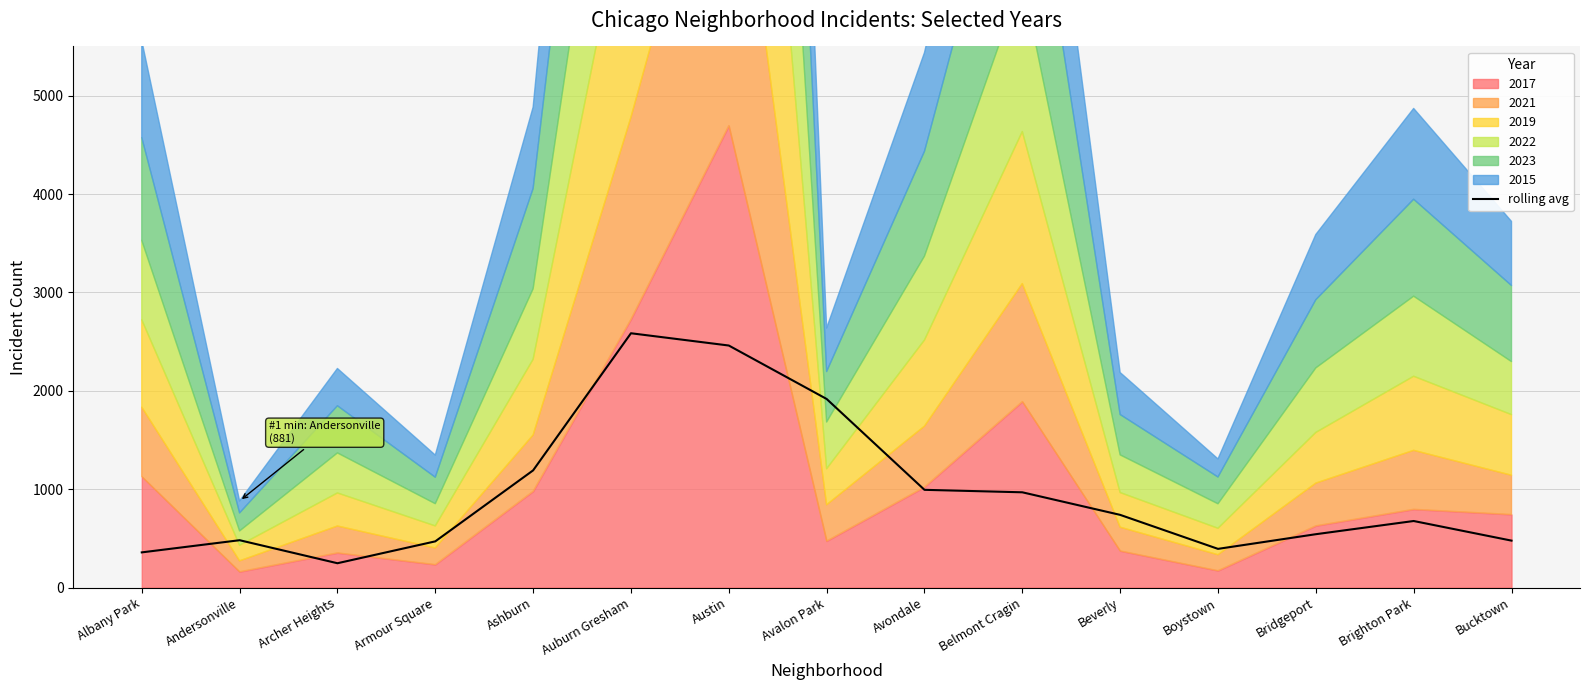

Reading left to right, transcribe all the data shown in this chart.

Albany Park=357.8	Andersonville=481.6	Archer Heights=247.5	Armour Square=469.8	Ashburn=1191.4	Auburn Gresham=2585.0	Austin=2460.3	Avalon Park=1917.1	Avondale=993.6	Belmont Cragin=968.5	Beverly=739.1	Boystown=393.5	Bridgeport=542.6	Brighton Park=676.7	Bucktown=477.3